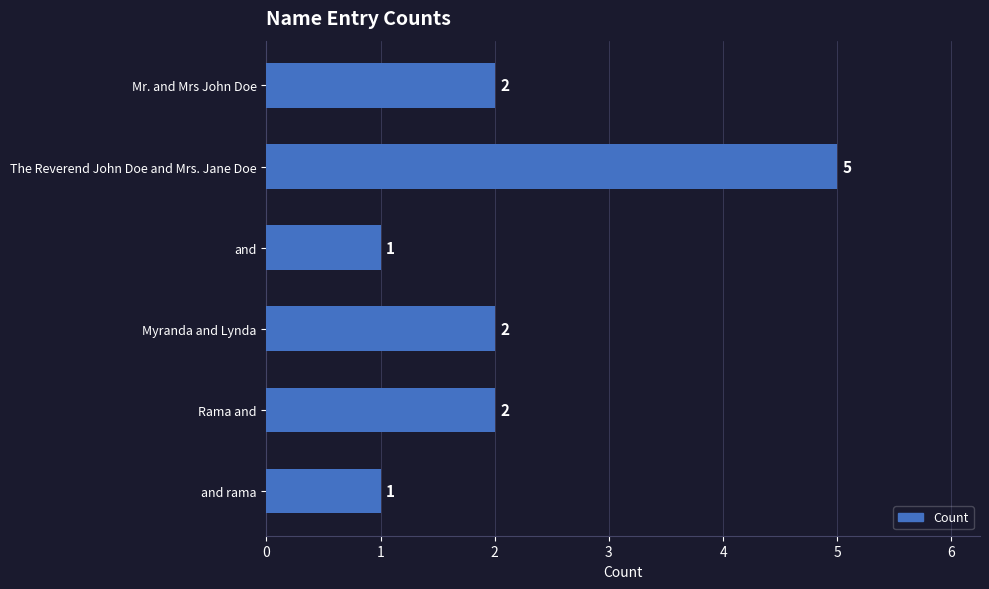

Are the bars horizontal?

Yes